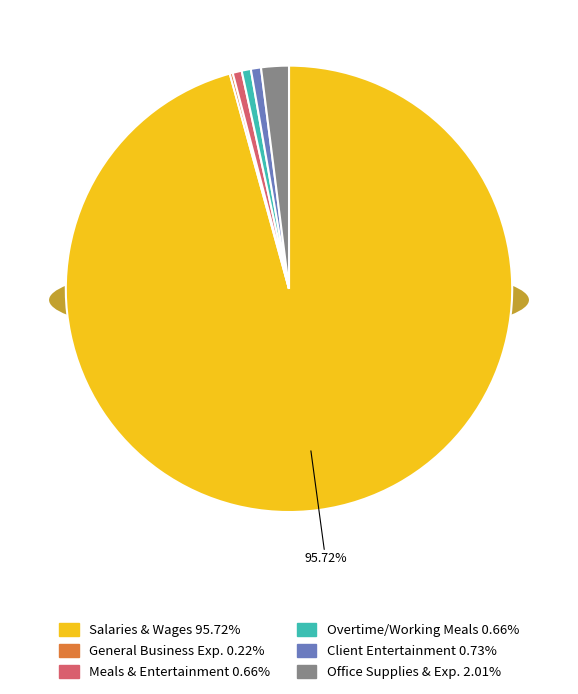

What is the largest slice in the pie chart?

SALARIES AND WAGES